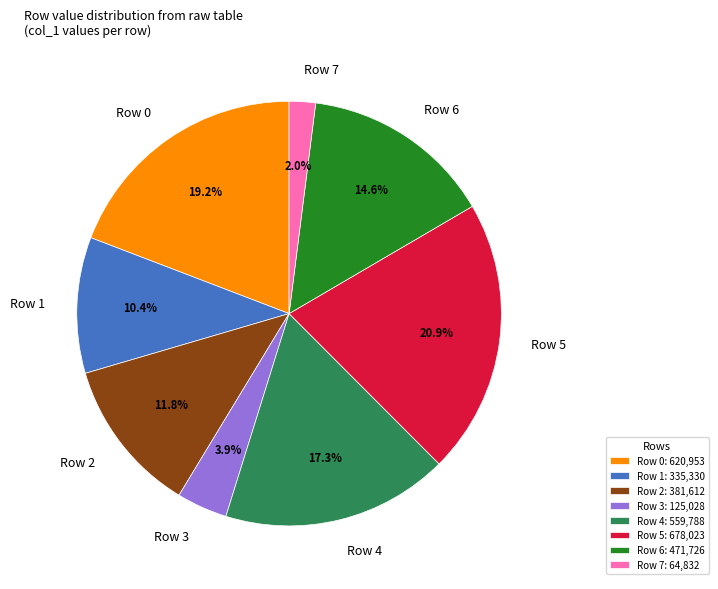

What is the ratio of the value at Row 6 to the value at Row 2?

1.2